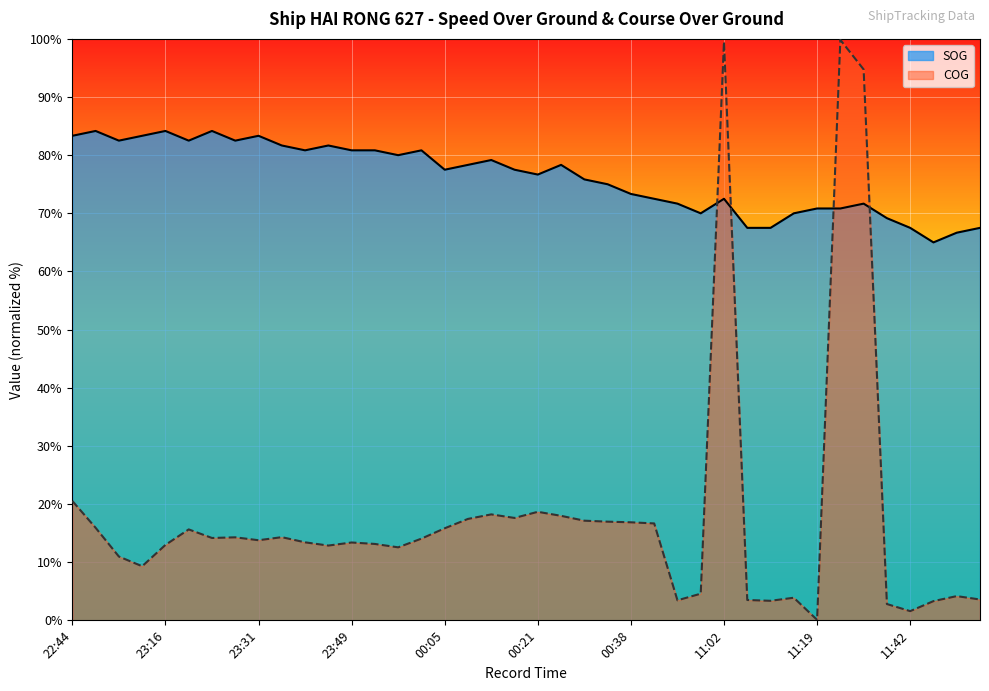

At which label does SOG first exceed 77?

22:44